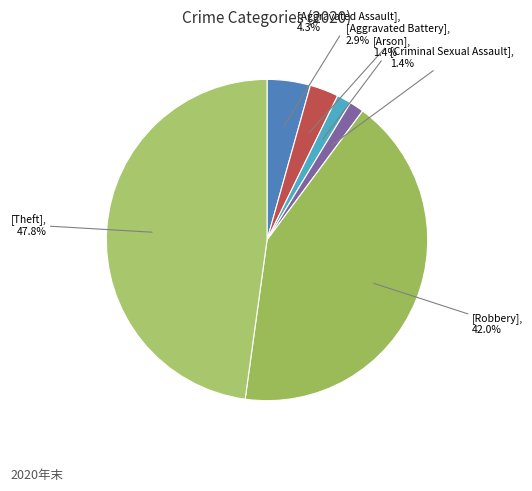

Is there any slice that represents more than half of the pie?

No